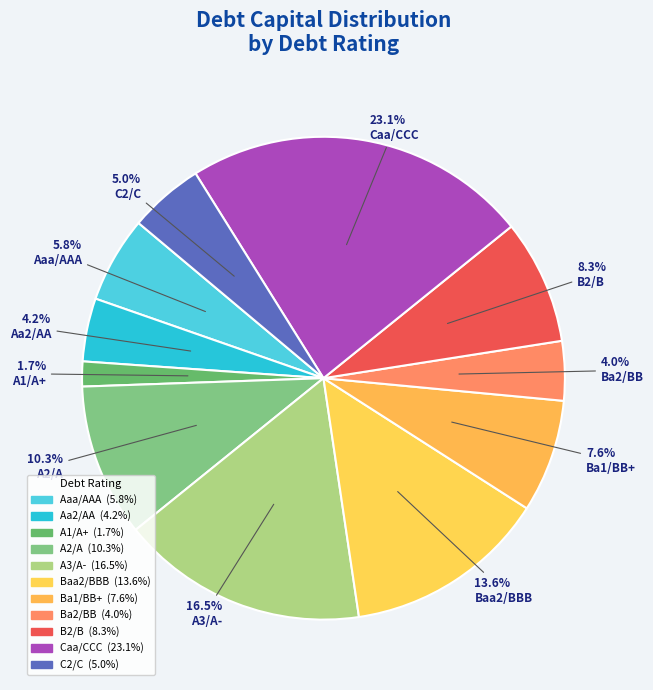

To the nearest percent, what is the difference between the largest and smallest slice percentages?

21%